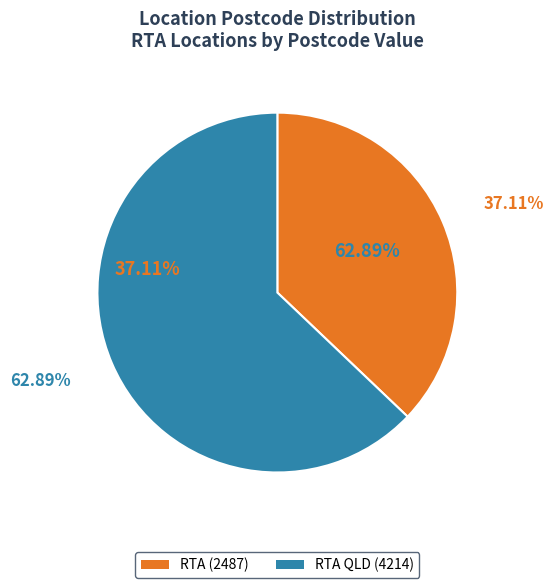

What is the smallest slice in the pie chart?

RTA